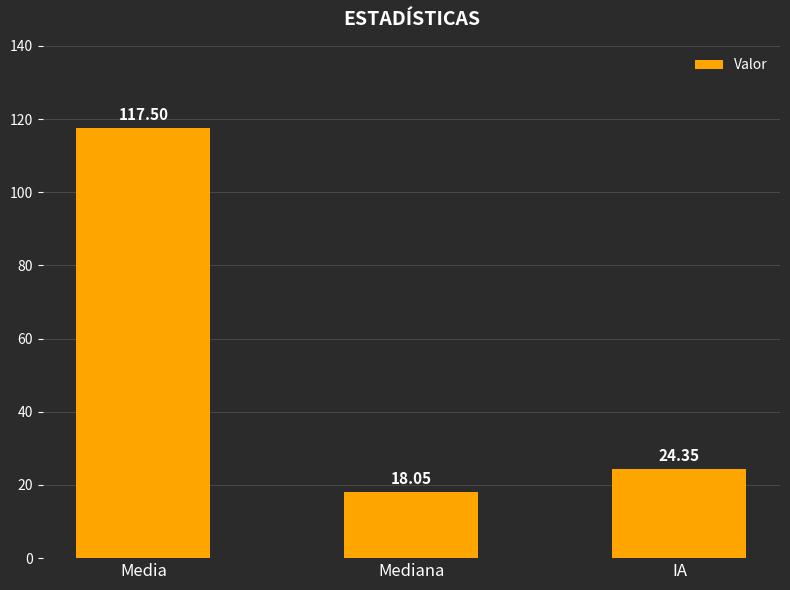

Reading right to left, extract all data points from this chart.

IA=24.4	Mediana=18.1	Media=117.5